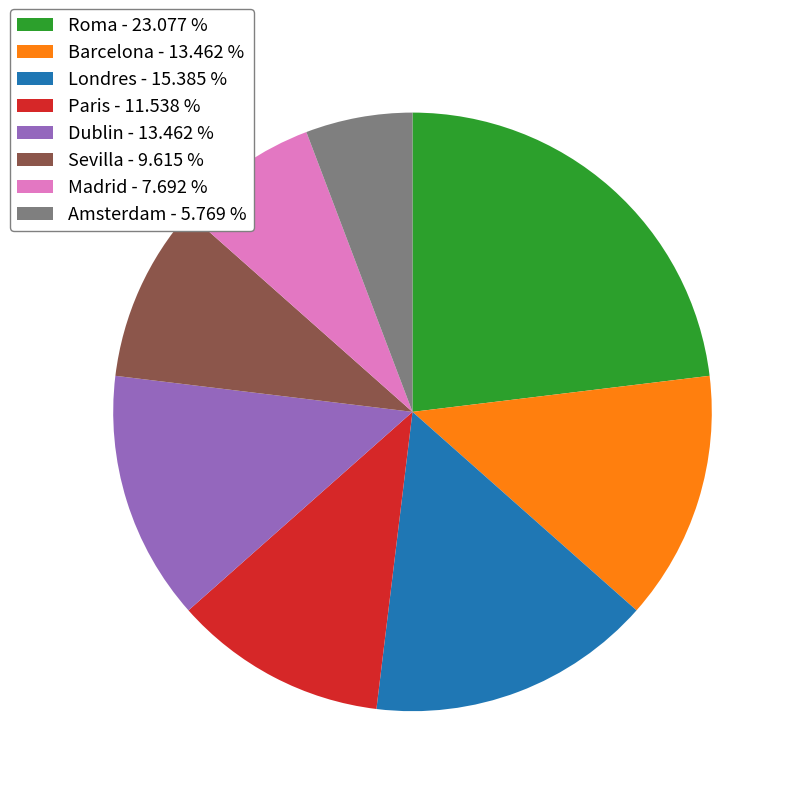

What is the ratio of the value at Madrid - 7.692 % to the value at Sevilla - 9.615 %?

0.8